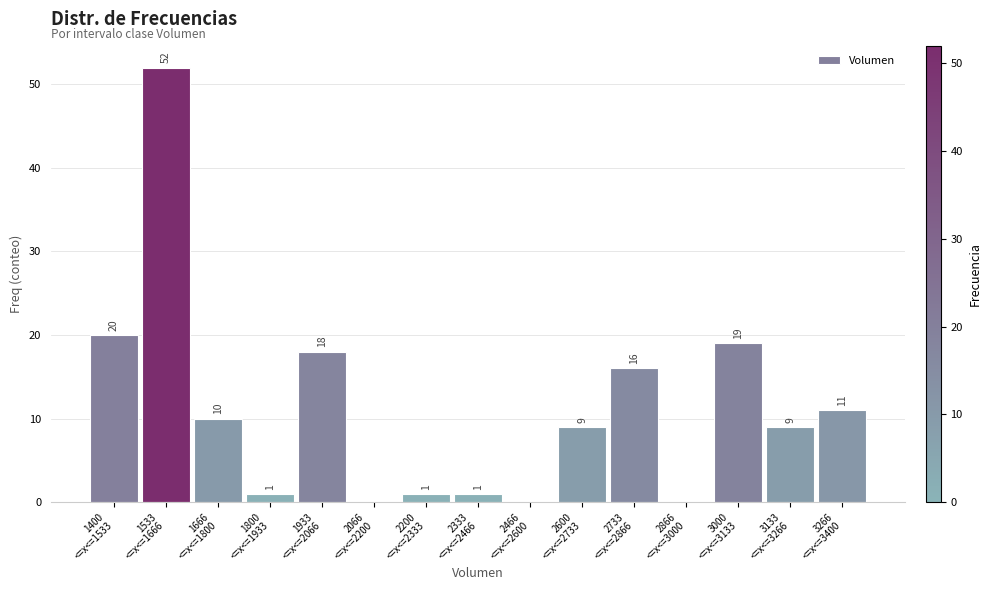

What is the sum of all values?

167